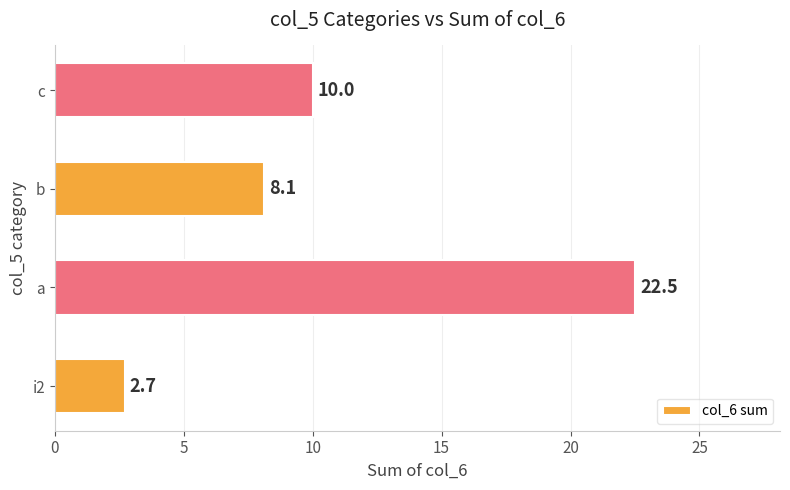

What is the minimum value shown in the chart?

2.7